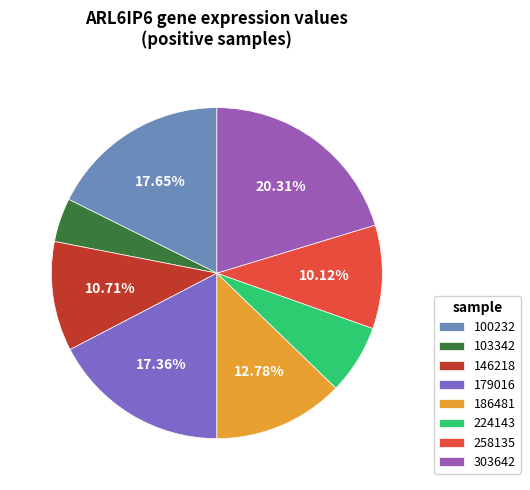

What portion of the pie excludes 186481?

87.2%